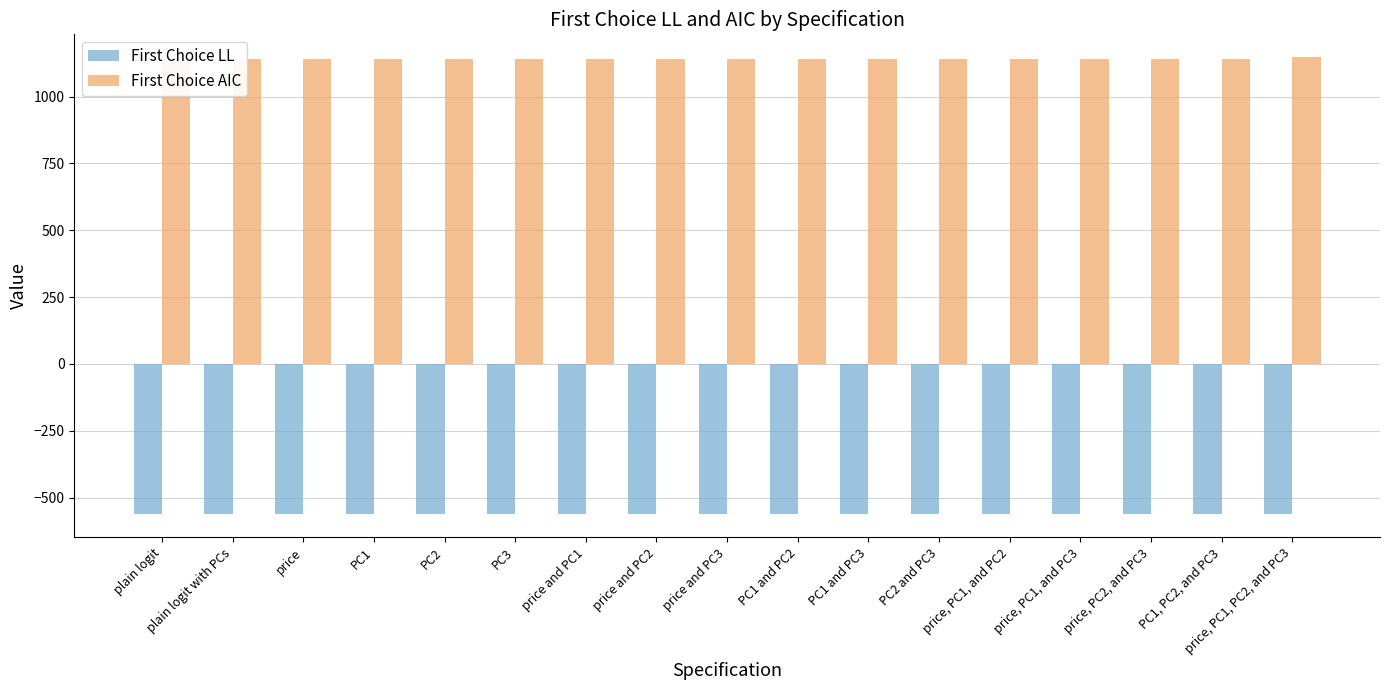

What is the value of the First Choice AIC bar at the 12th from the left?

1140.0